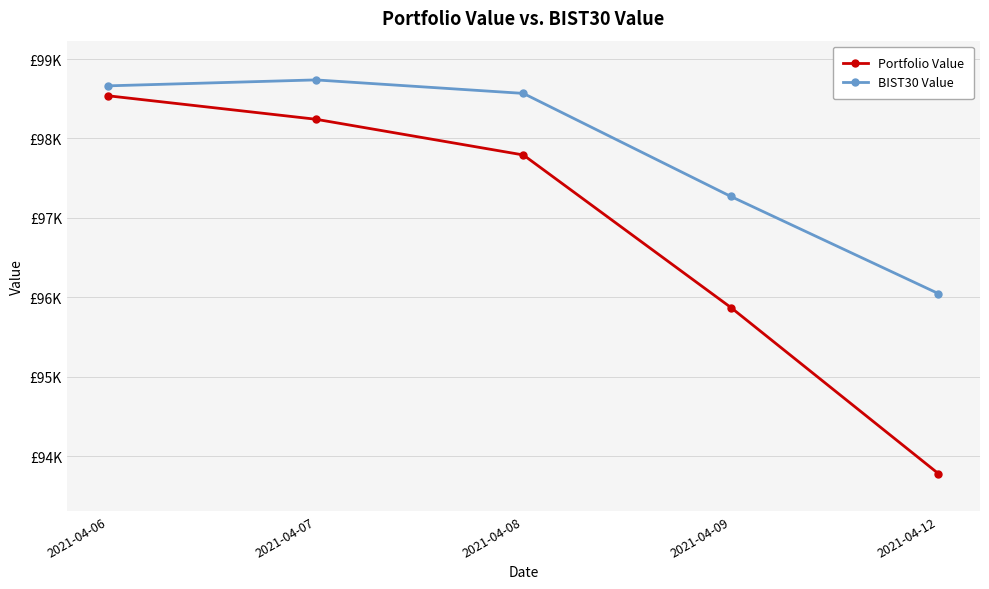

At 2021-04-12, list the series in order from largest to smallest.

BIST30 Value, Portfolio Value